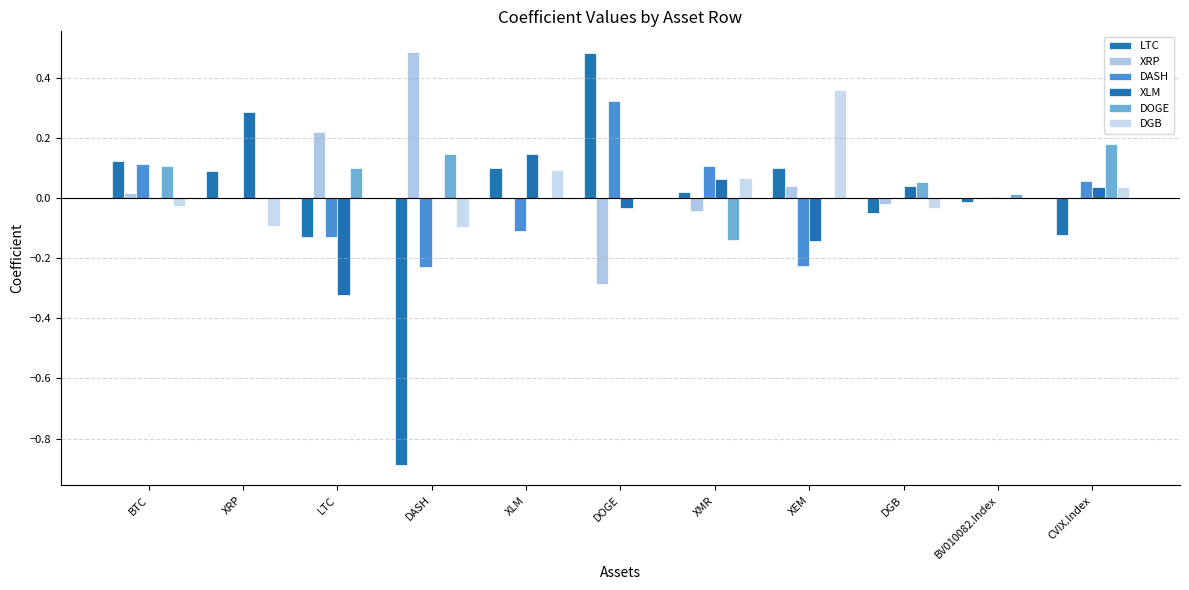

What is the sum of the DOGE values at DGB and BV010082.Index?

0.1